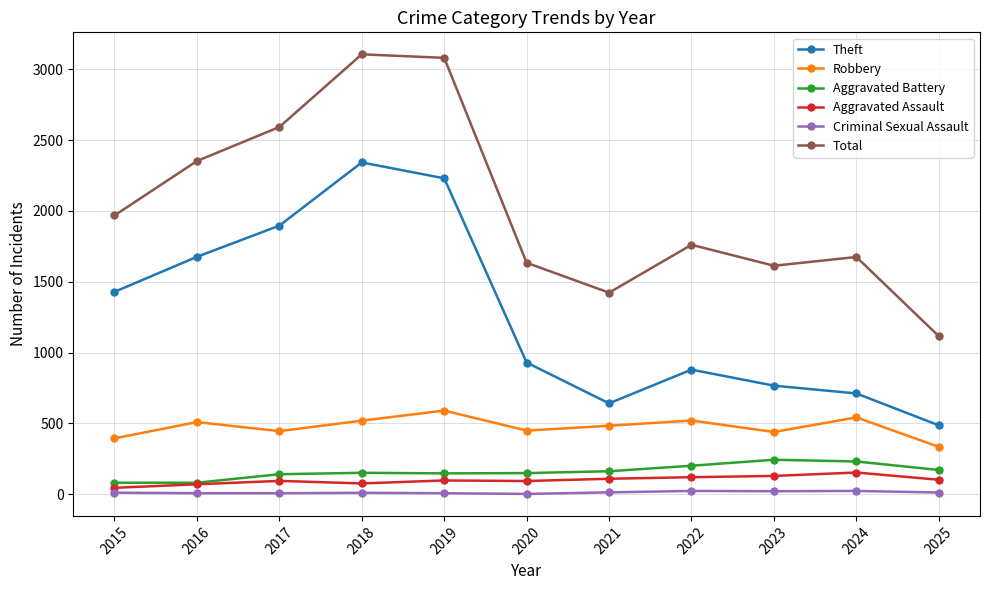

Is the value of Total at 2025 greater than the value of Aggravated Battery at 2020?

Yes